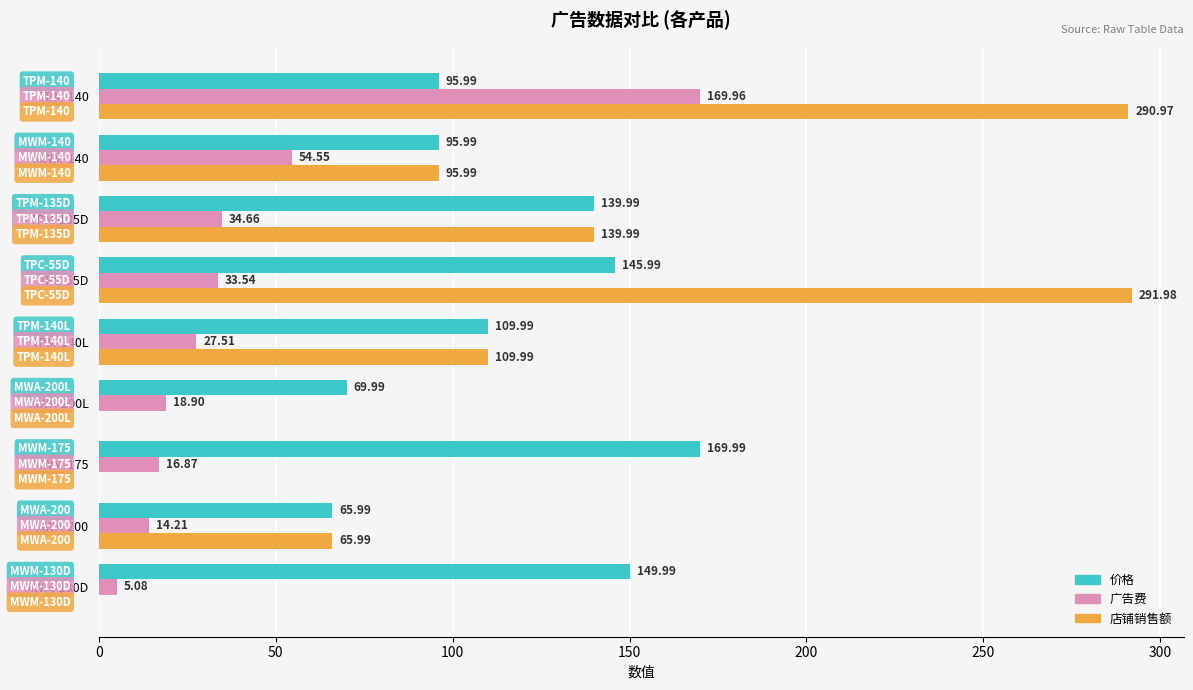

What is the sum of all 价格 values?

1043.9